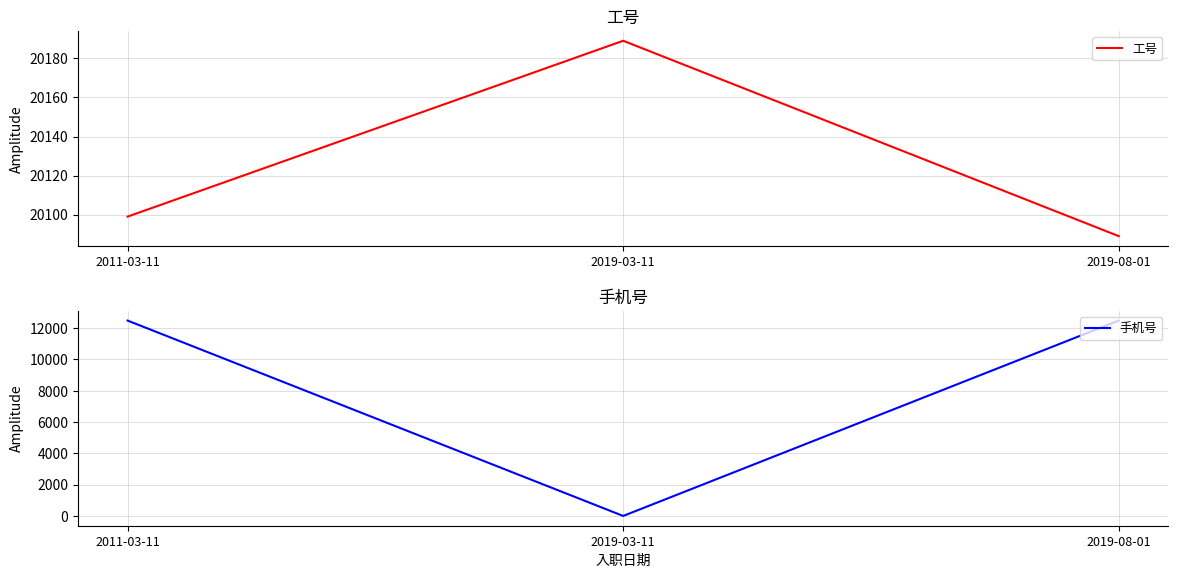

Rank the series by their maximum value, from highest to lowest.

工号, 手机号